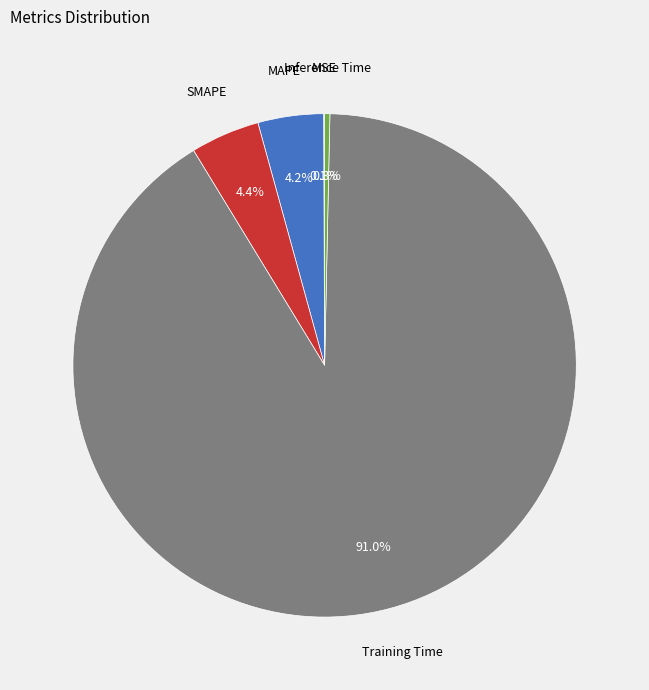

Is there a majority slice in this chart?

Yes